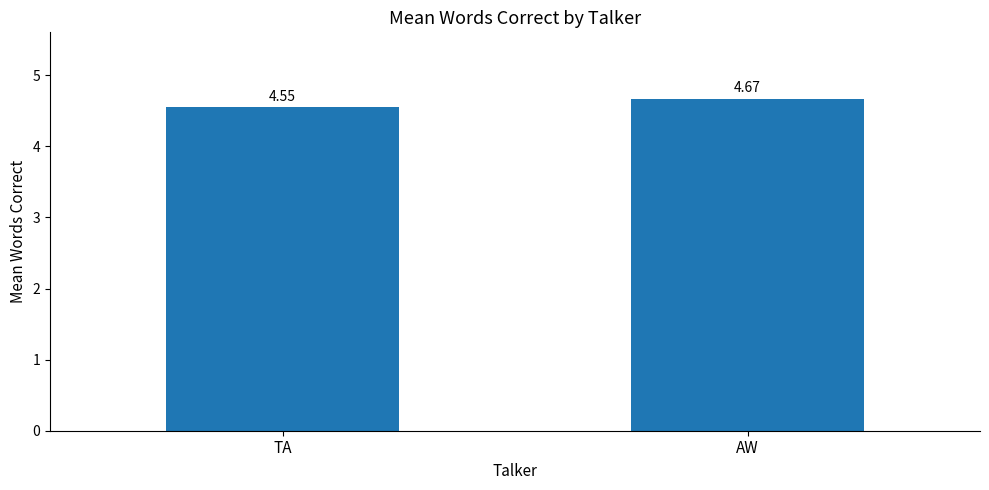

List the labels in order of value, smallest first.

TA, AW